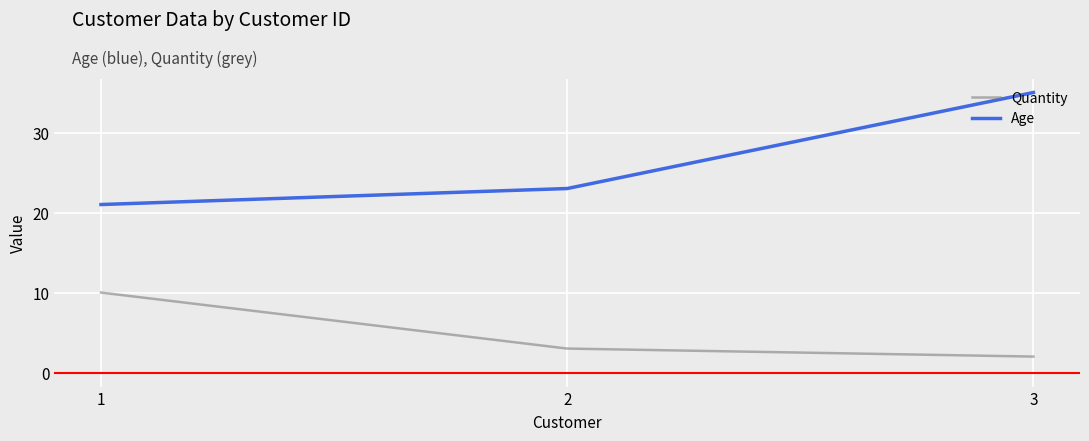

Which category has the lowest value across all series?

3